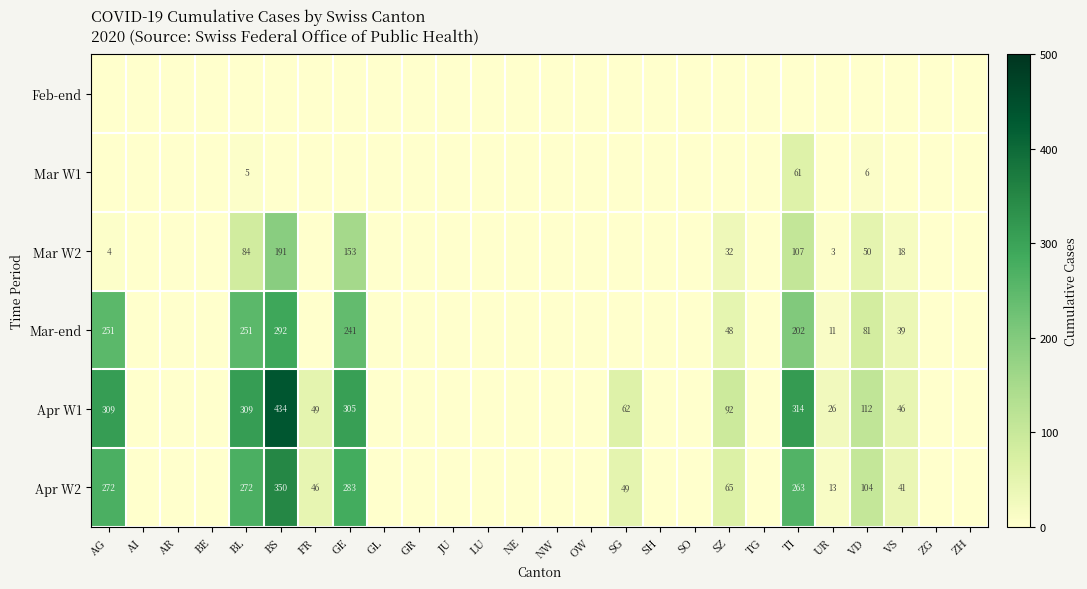

Is it true that Mar-end equals 135 at VD?

False